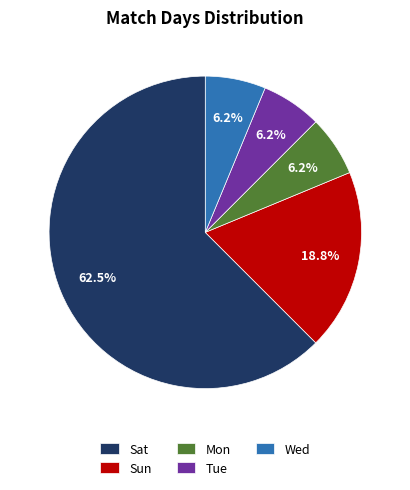

To the nearest percent, what portion does Sun represent?

19%